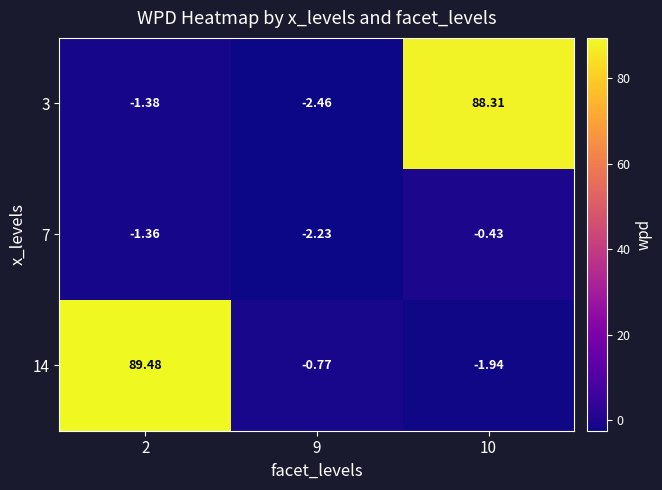

Which series has the largest range (max minus min)?

14